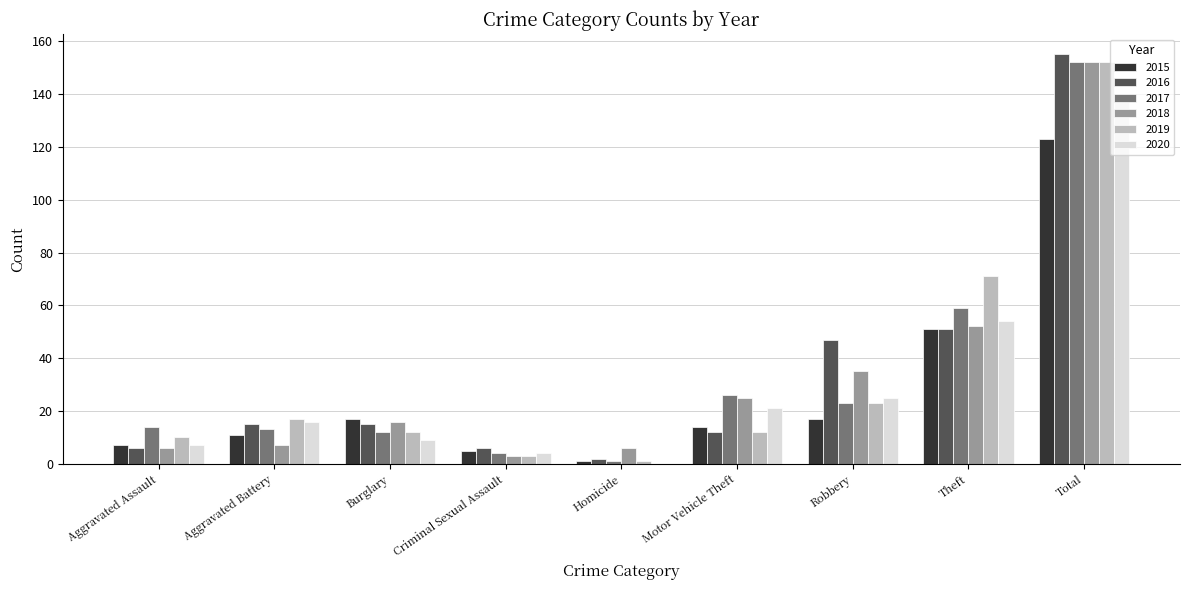

How many series are shown in this chart?

6